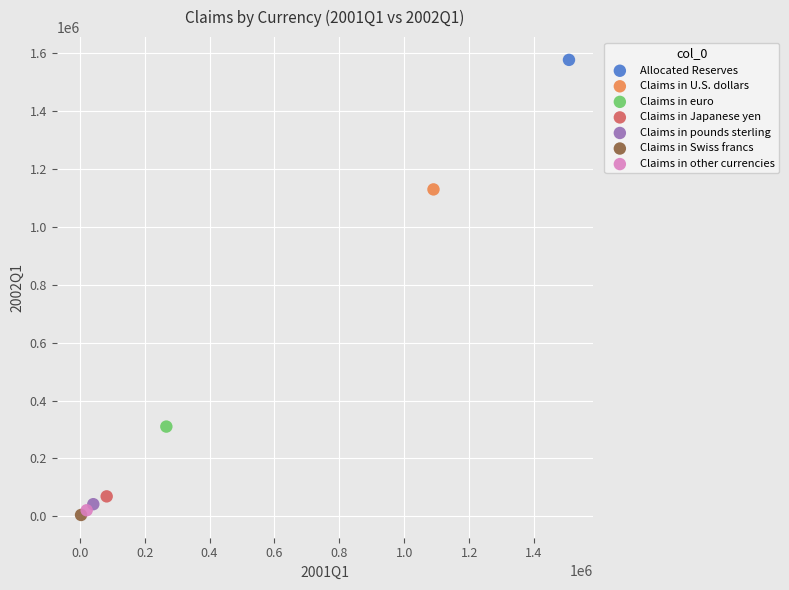

Which series contains the lowest Y value?

Claims in Swiss francs